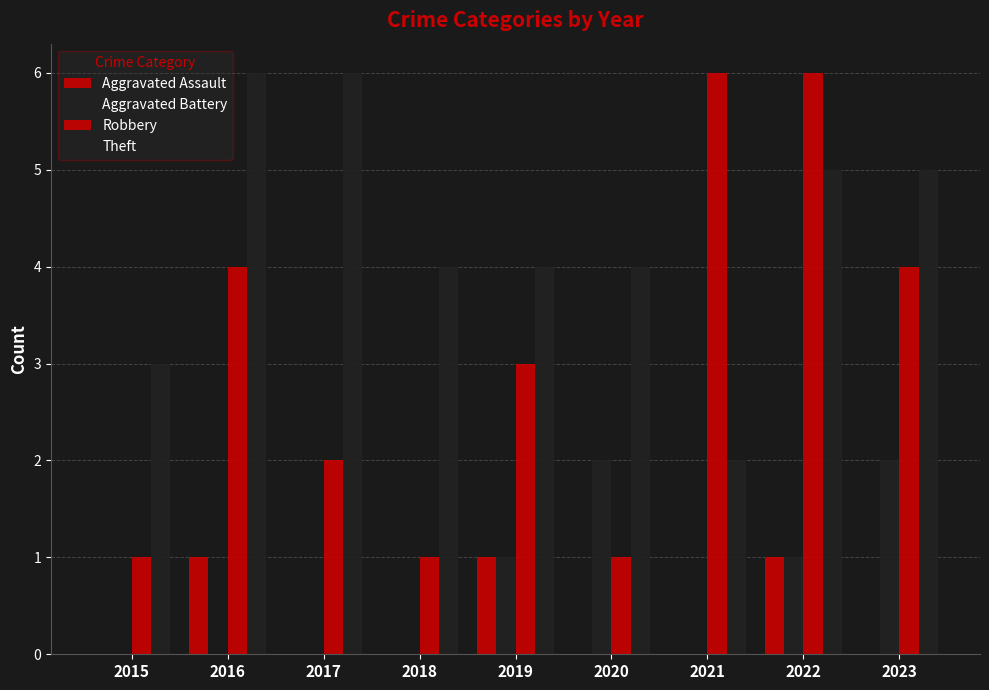

True or false: Aggravated Battery has a value of 3 at 2023.

False